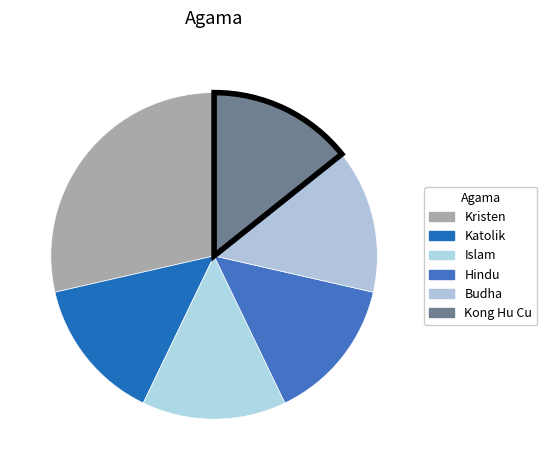

To the nearest percent, what is the average slice percentage?

17%